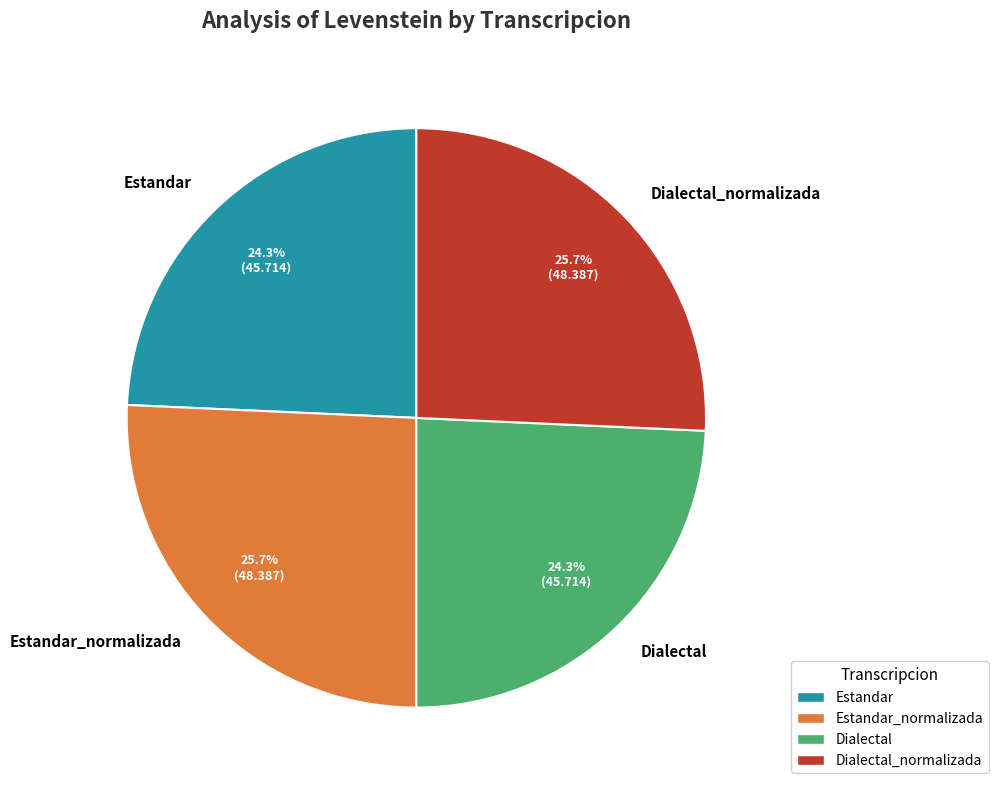

How much of the chart is everything except Dialectal_normalizada?

74.3%